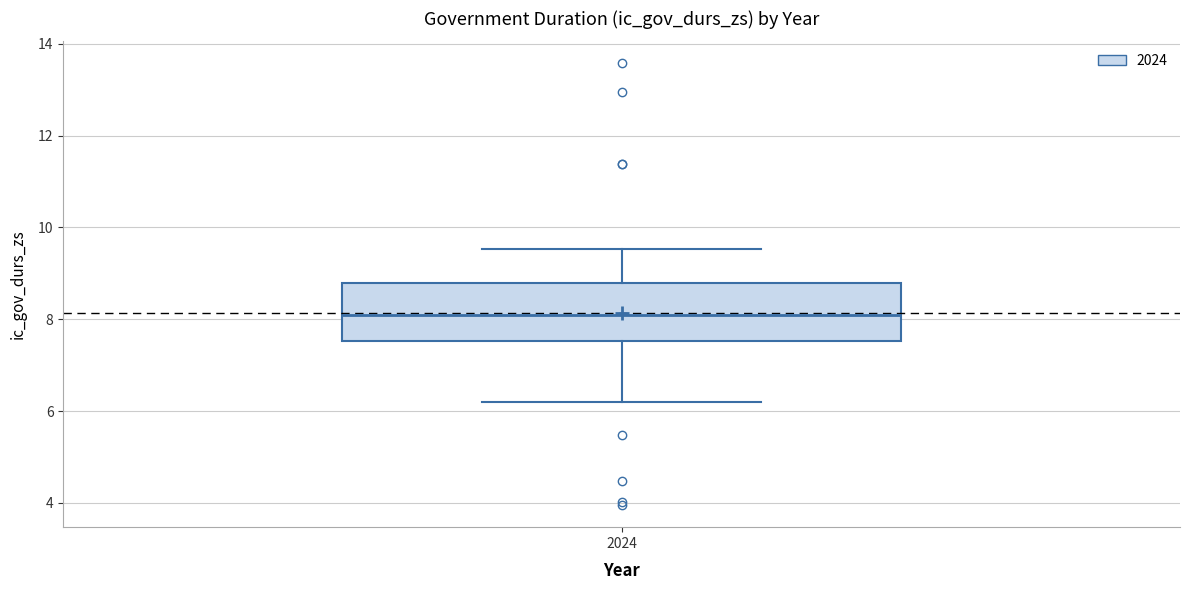

Transcribe this box plot: give where the median line is, the range the box spans, and where the two whiskers end, as read against the y-axis. The values are not printed on the chart, so give them approximately, as read against the axis.

median 8.0, box 7.6 to 8.8, whiskers 6.2 to 9.6